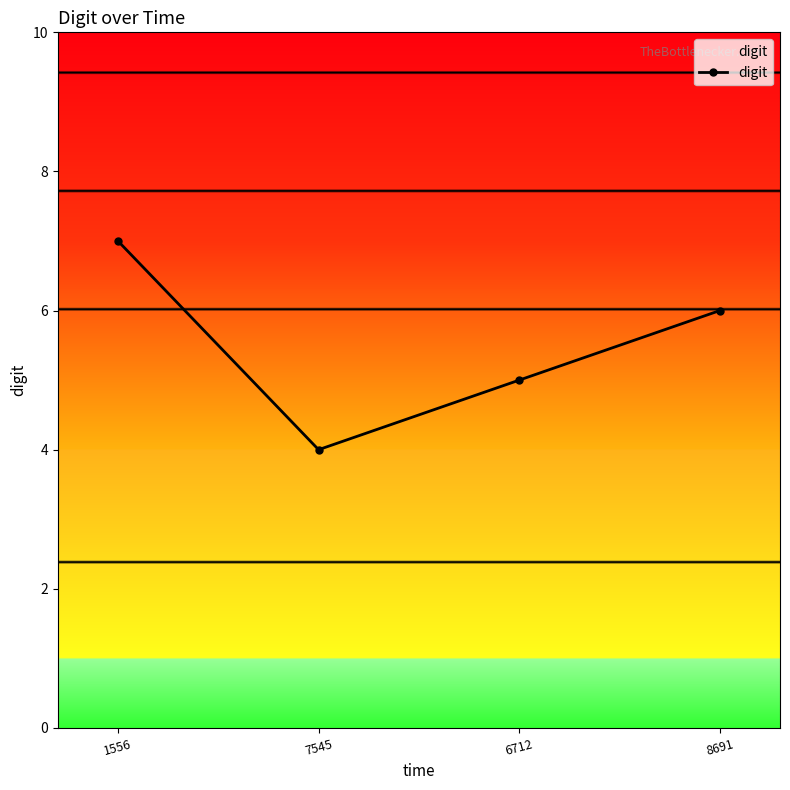

Where is the data nearest to the value 5?

6712